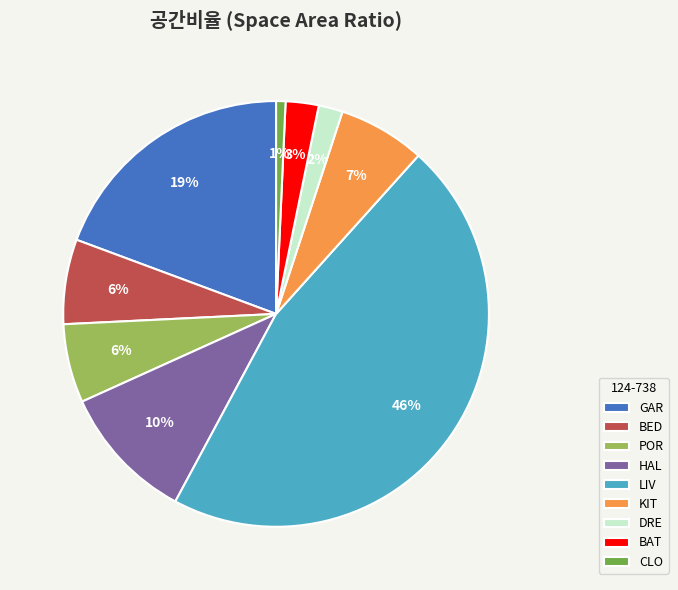

What percentage is the BED slice, to the nearest percent?

6%